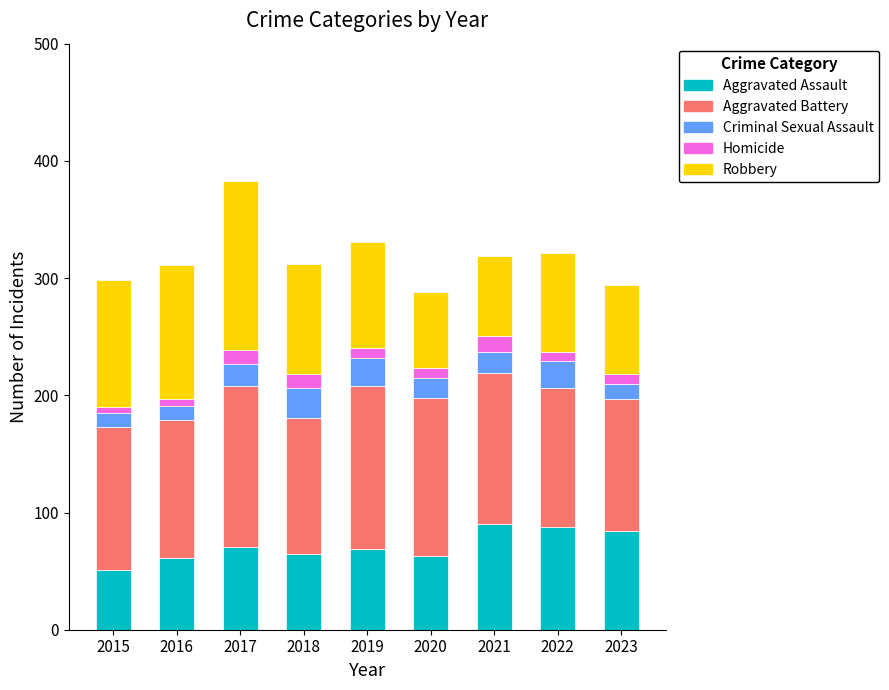

At which label does Aggravated Assault reach its minimum?

2015